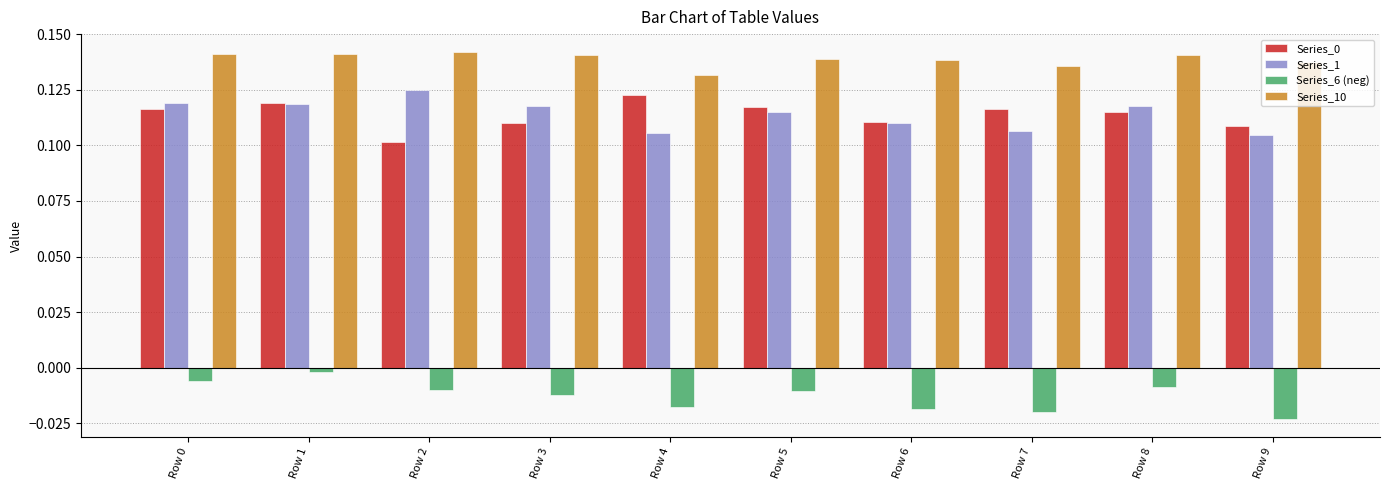

What is the sum of the Series_10 values at Row 0 and Row 6?

0.3